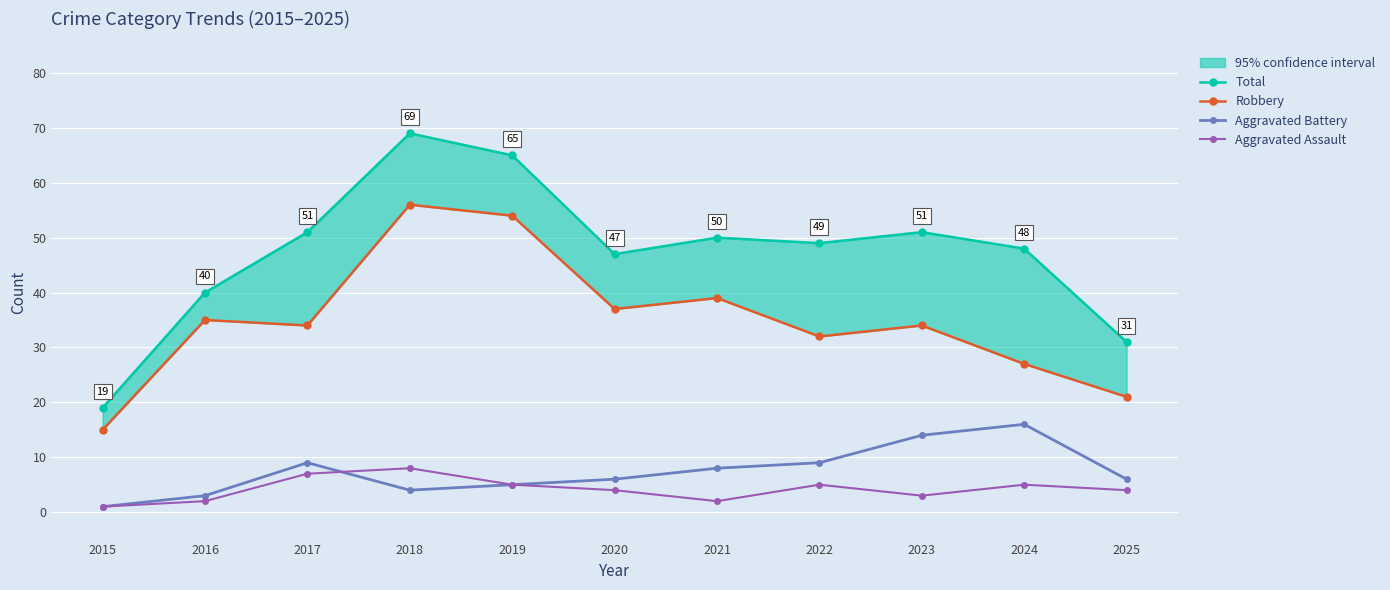

Count the Aggravated Assault values in the range 2 to 5.

8